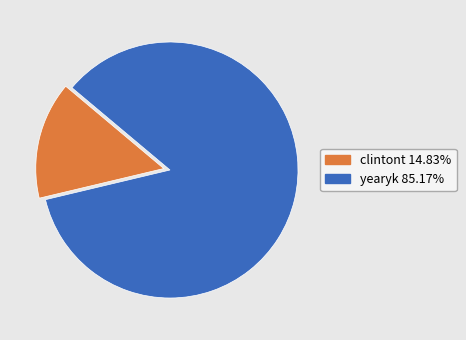

Which category has the smallest portion of the pie?

clintont